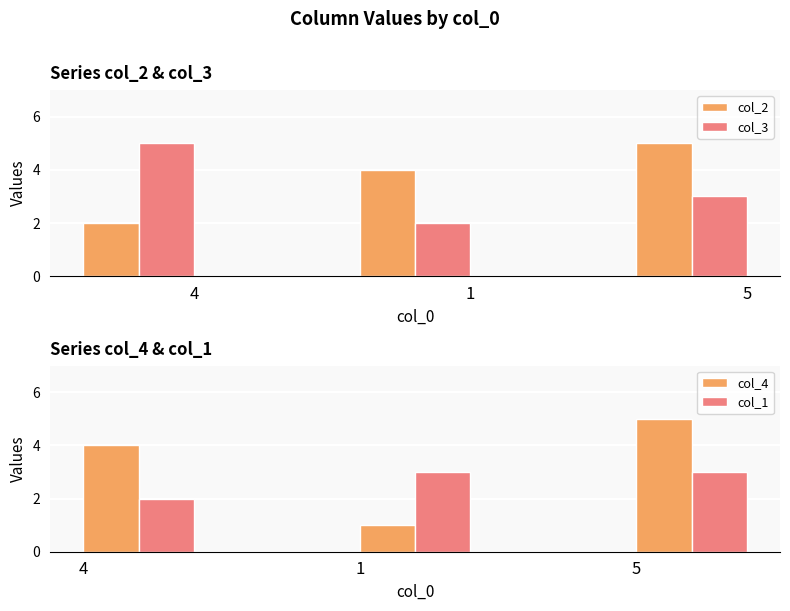

How many data points in col_2 are above 4?

1